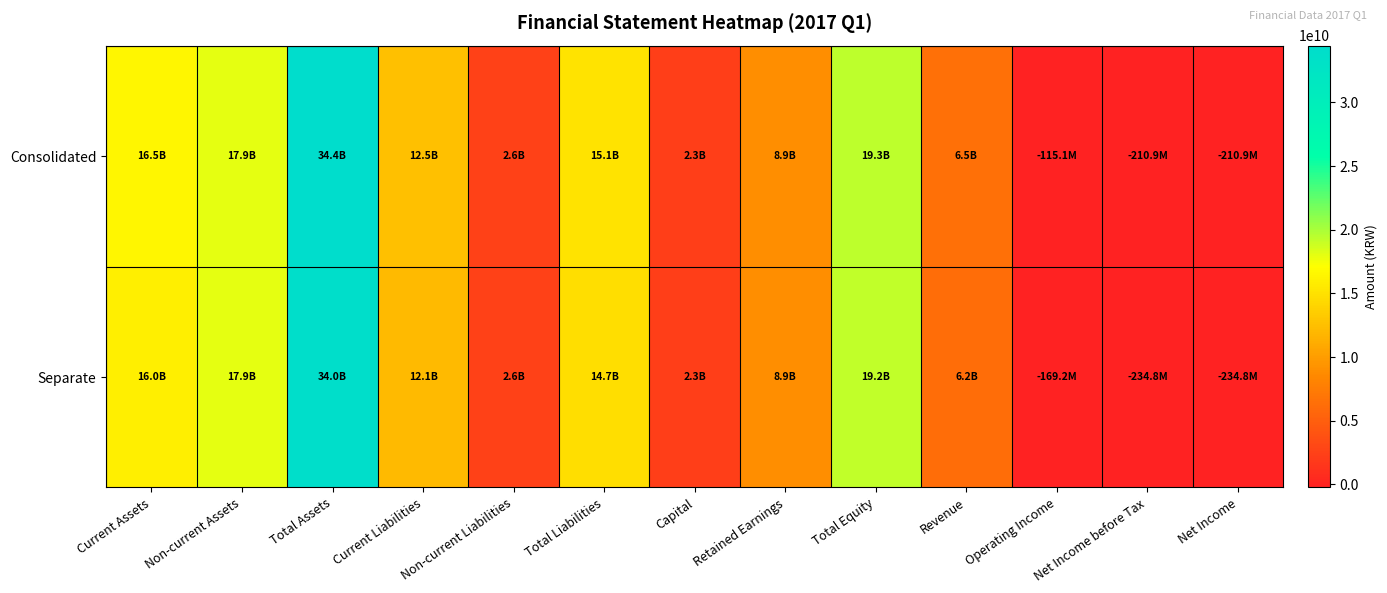

Which has a higher value, Revenue or Retained Earnings?

Retained Earnings